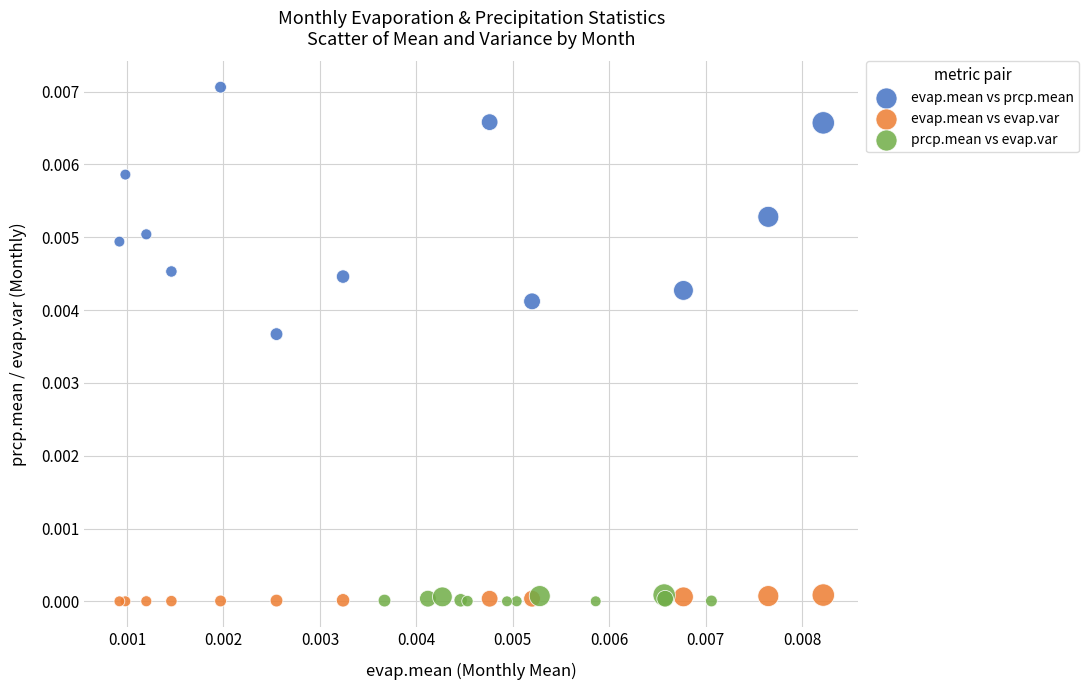

Which series has the widest spread of Y values?

evap.mean vs prcp.mean